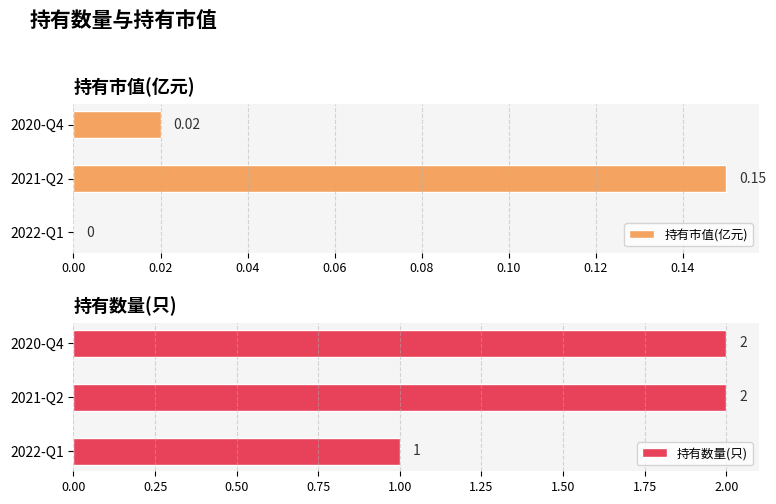

How many 持有数量(只) values are between 1 and 2?

3